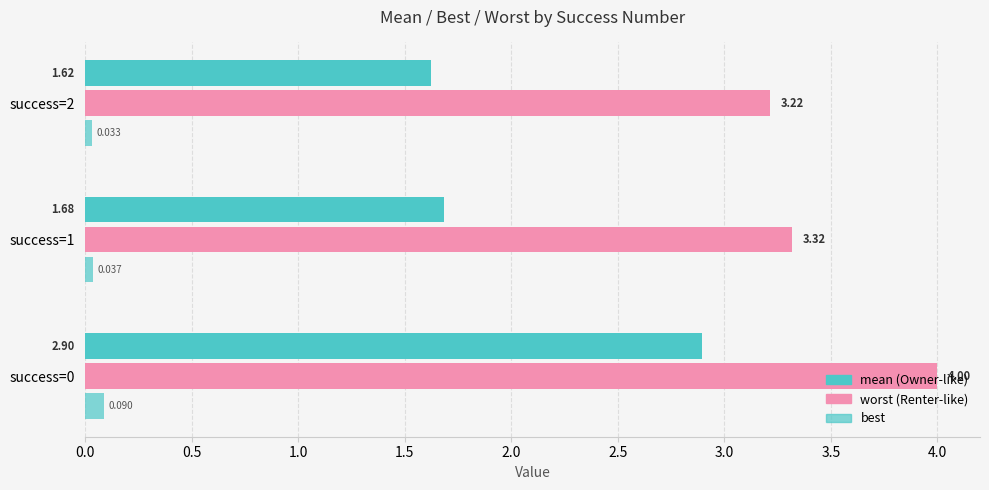

How many series are shown in this chart?

3